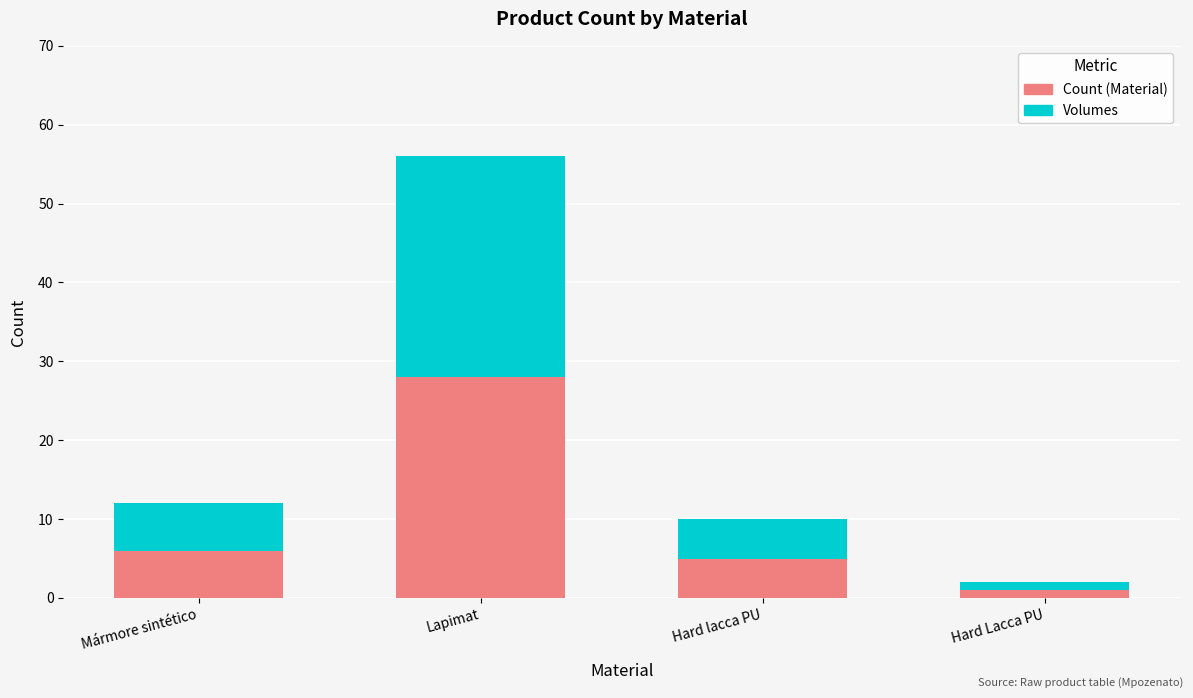

The value of Count (Material) at Hard lacca PU is 5. True or false?

True